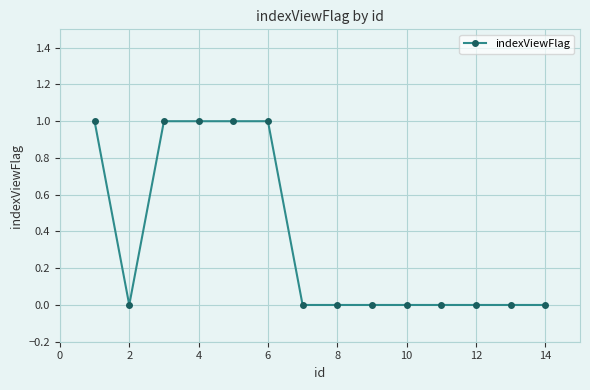

What is the sum of all values?

5